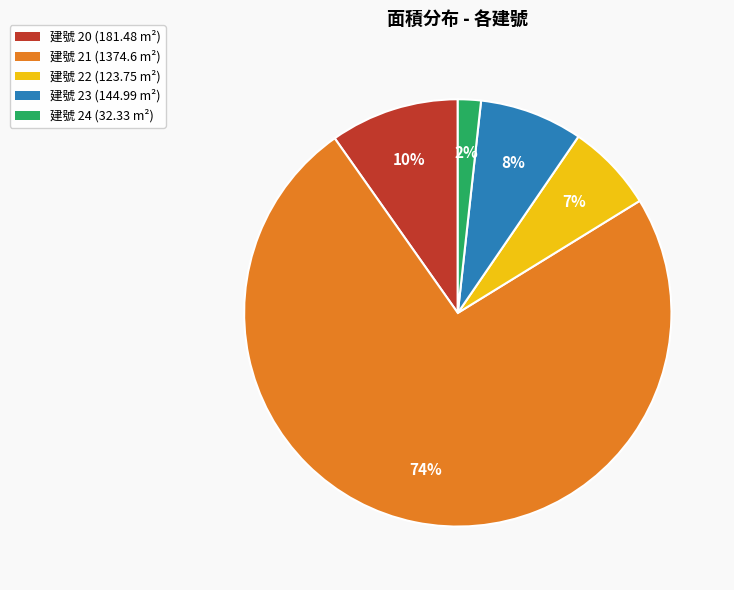

Which category has the smallest portion of the pie?

建號 24 (32.33 m²)